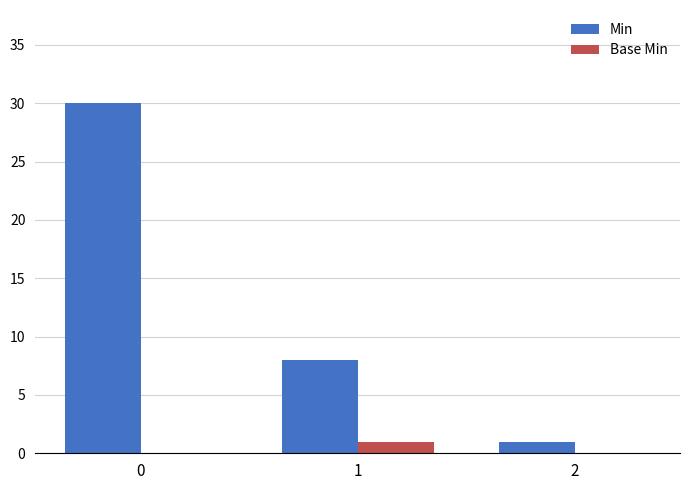

The Min series shows 12 at 1. True or false?

False